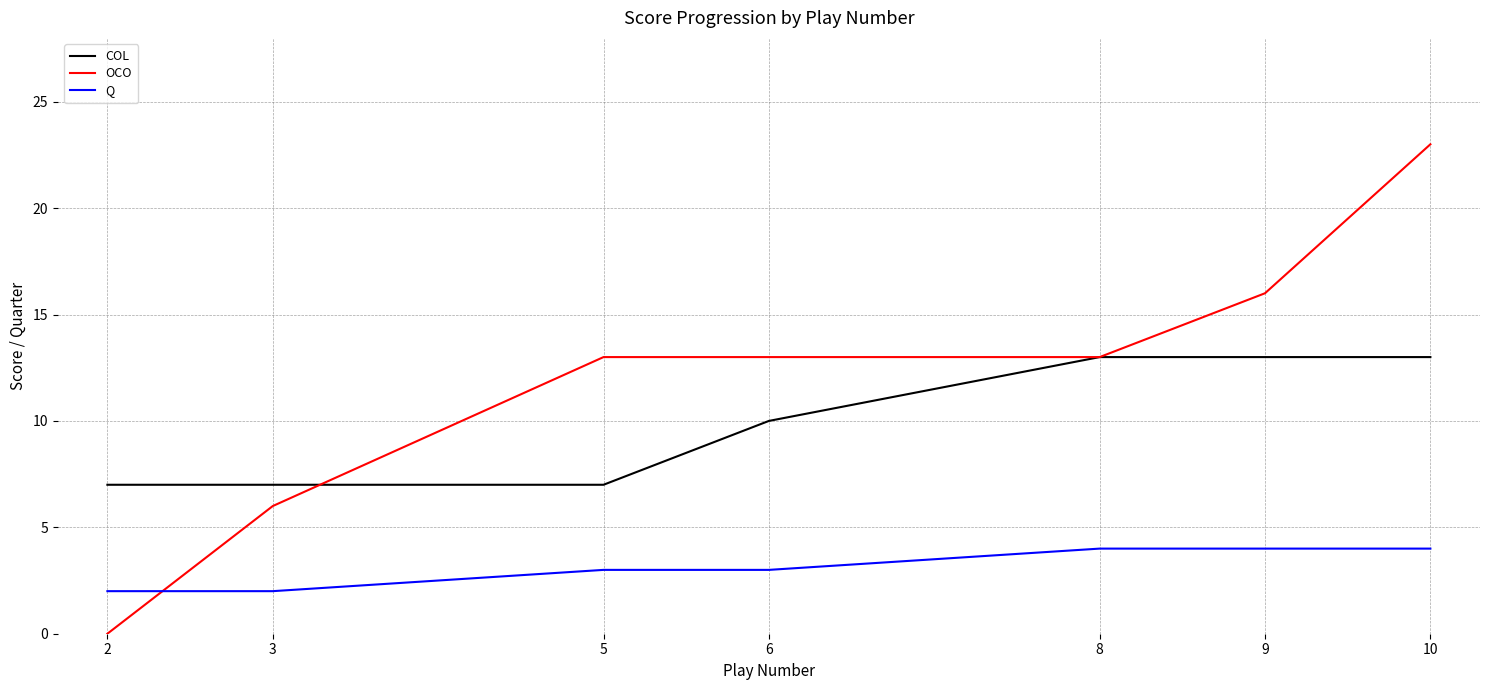

At which label does OCO reach its minimum?

2